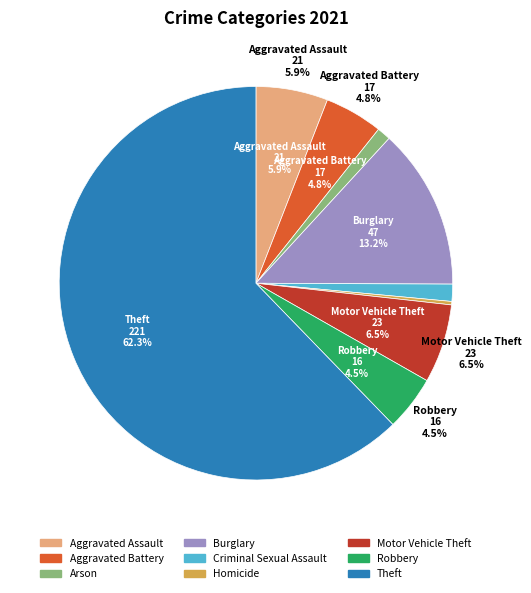

Count the number of slices in the pie.

9